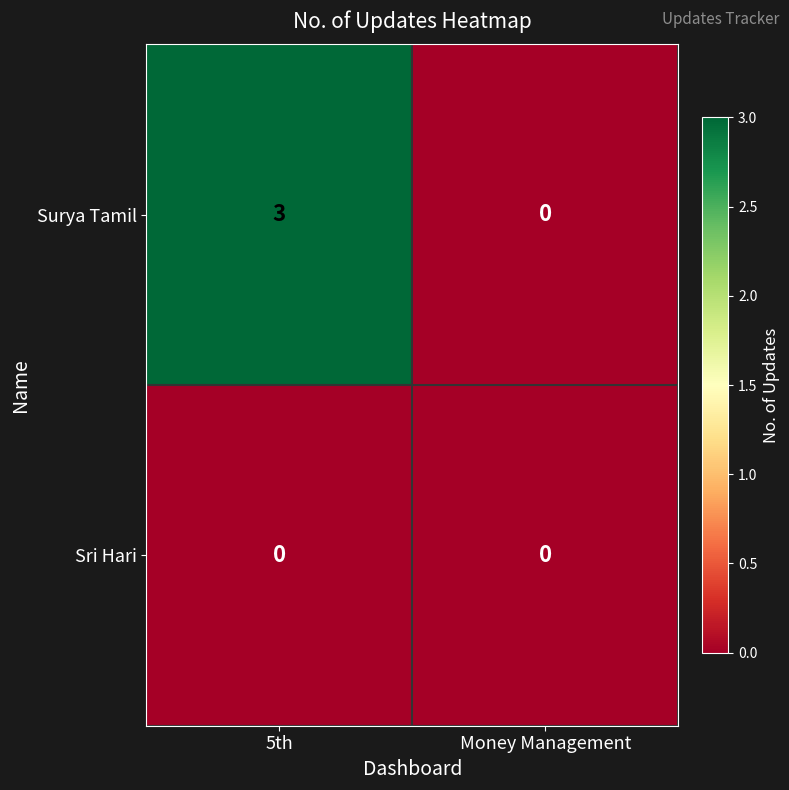

At which category is the sum across all series the highest?

5th